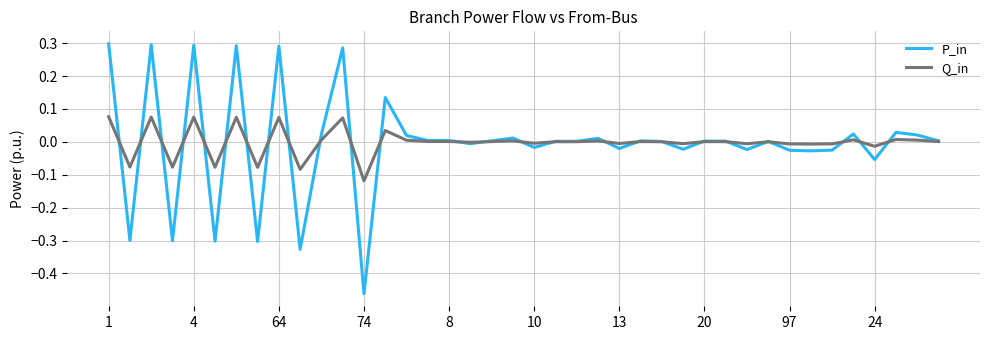

Rank the series by their maximum value, from lowest to highest.

Q_in, P_in